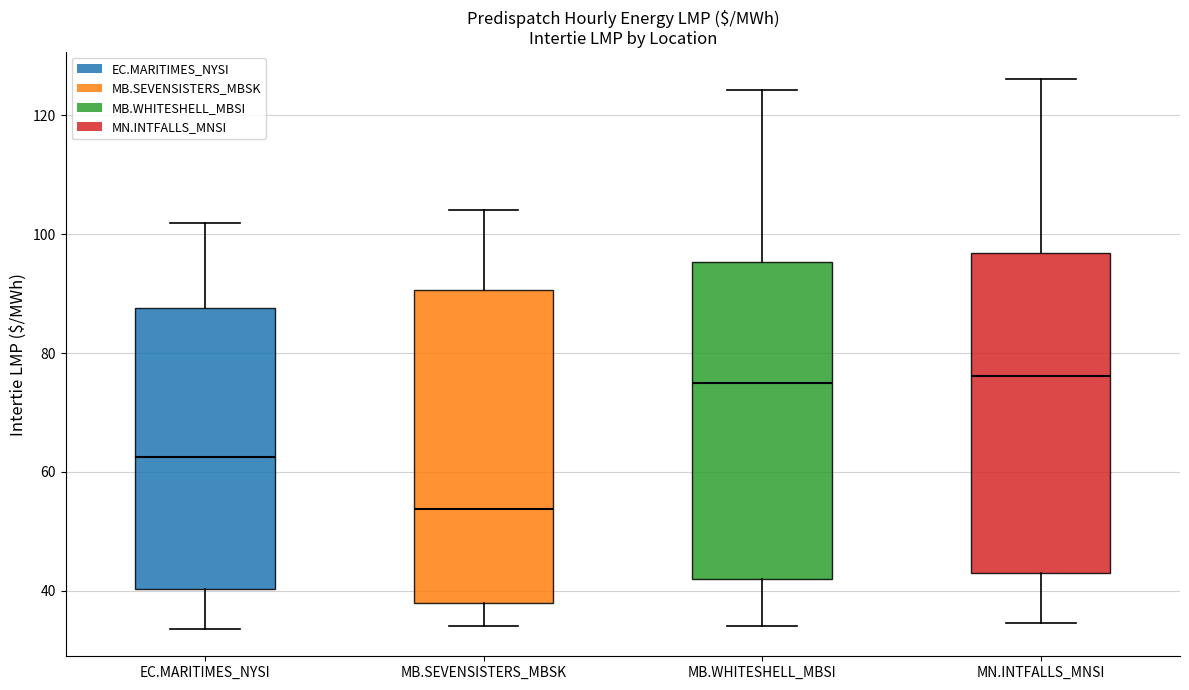

Where does the median line of the box for MN.INTFALLS_MNSI sit on the y-axis? The values are not printed on the chart, so give them approximately, as read against the axis.

76